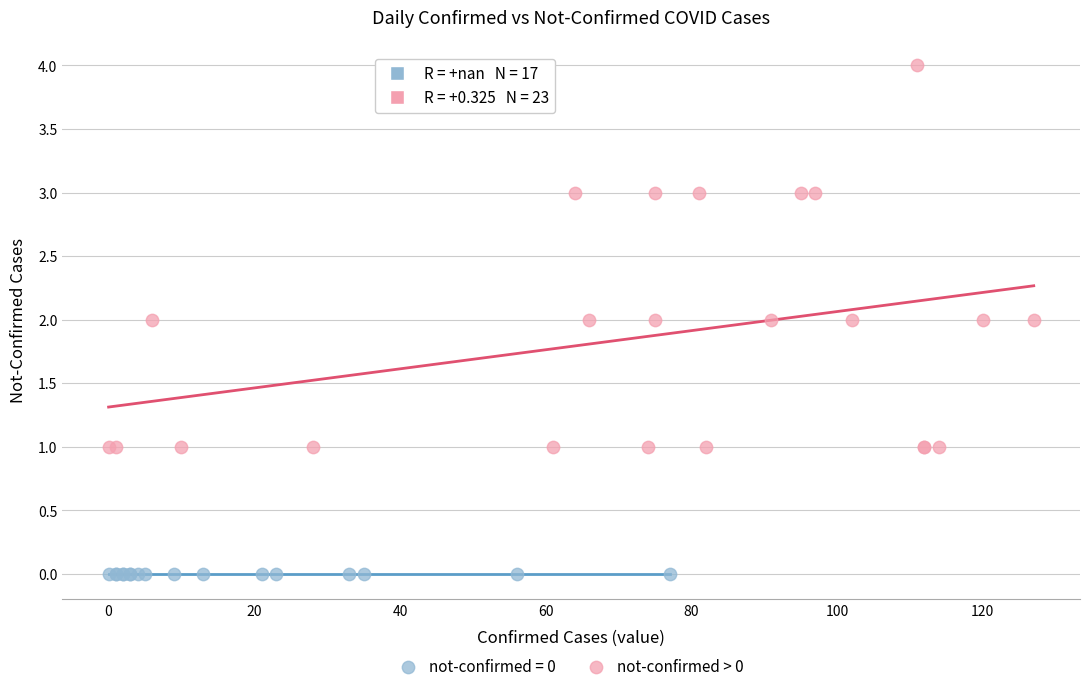

Which series reaches the minimum Y coordinate?

not-confirmed = 0